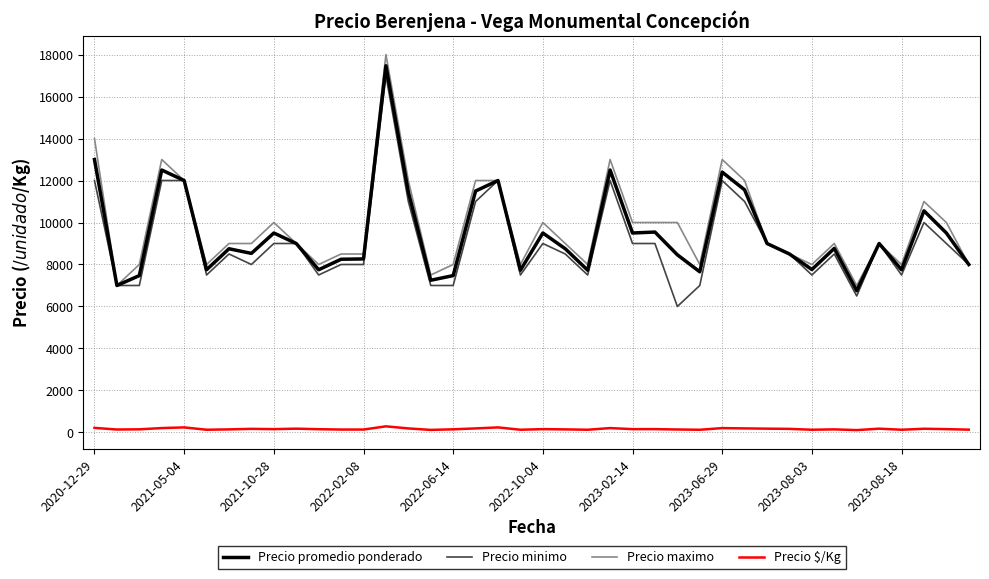

True or false: Precio maximo and Precio $/Kg cross at least once.

False